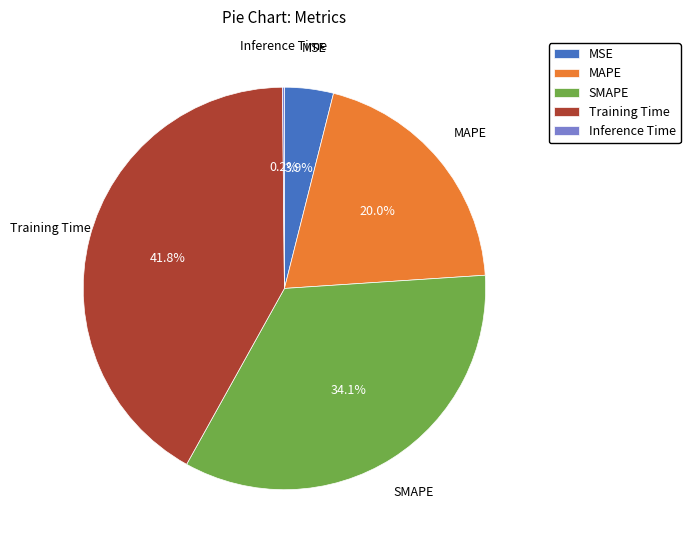

Is the sum of MAPE and Training Time greater than half?

Yes